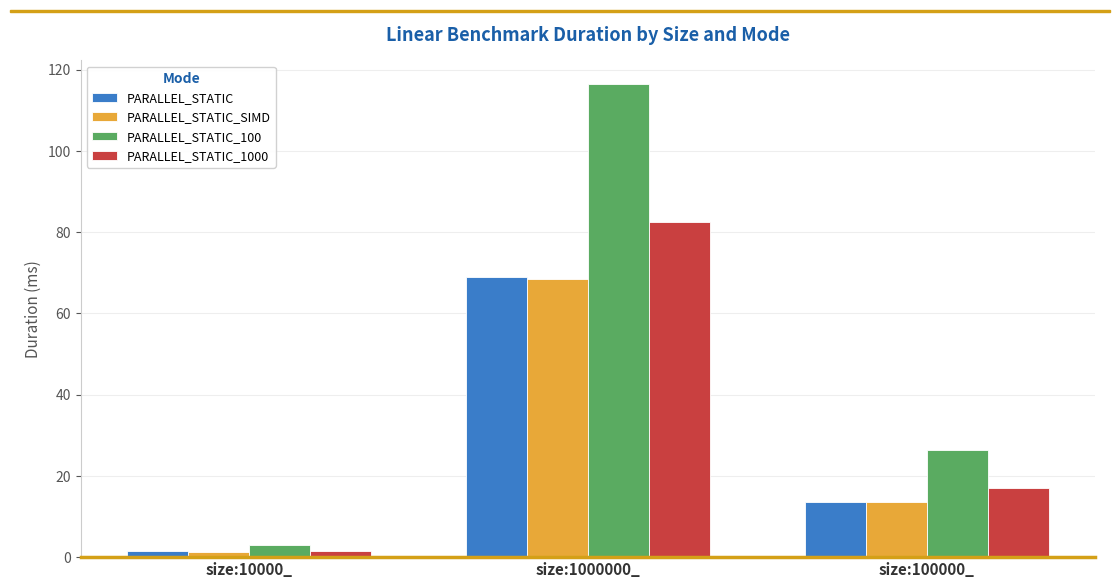

Reading left to right, list all the values displayed in this chart.

PARALLEL_STATIC: size:10000_=1.4	size:1000000_=69.0	size:100000_=13.5
PARALLEL_STATIC_SIMD: size:10000_=1.4	size:1000000_=68.5	size:100000_=13.6
PARALLEL_STATIC_100: size:10000_=3.1	size:1000000_=116.4	size:100000_=26.4
PARALLEL_STATIC_1000: size:10000_=1.5	size:1000000_=82.4	size:100000_=17.0